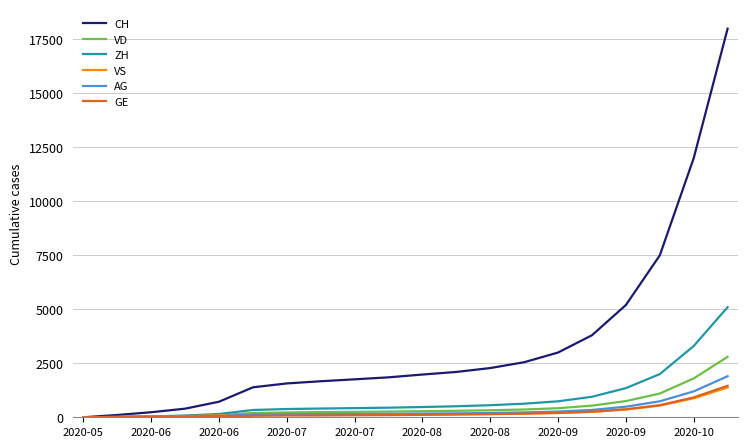

What is the greatest value displayed?

18000